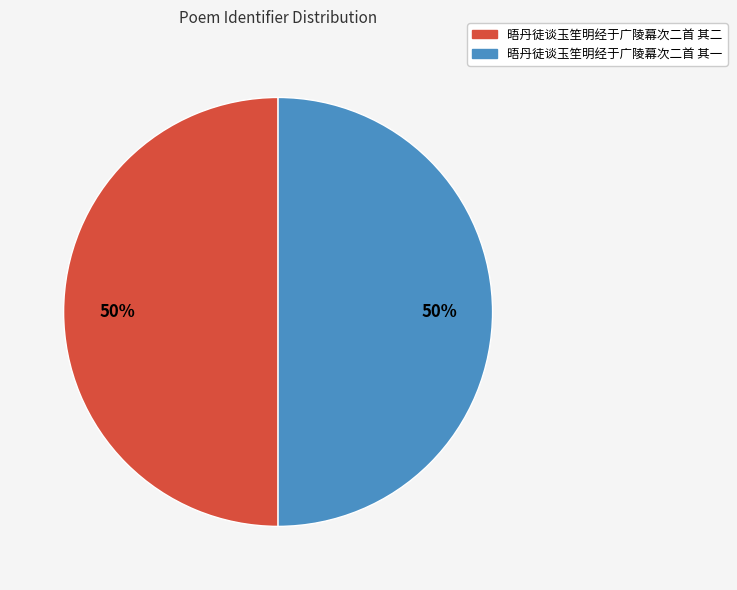

To the nearest percent, what is the combined percentage of 晤丹徒谈玉笙明经于广陵幕次二首 其二 and 晤丹徒谈玉笙明经于广陵幕次二首 其一?

100%